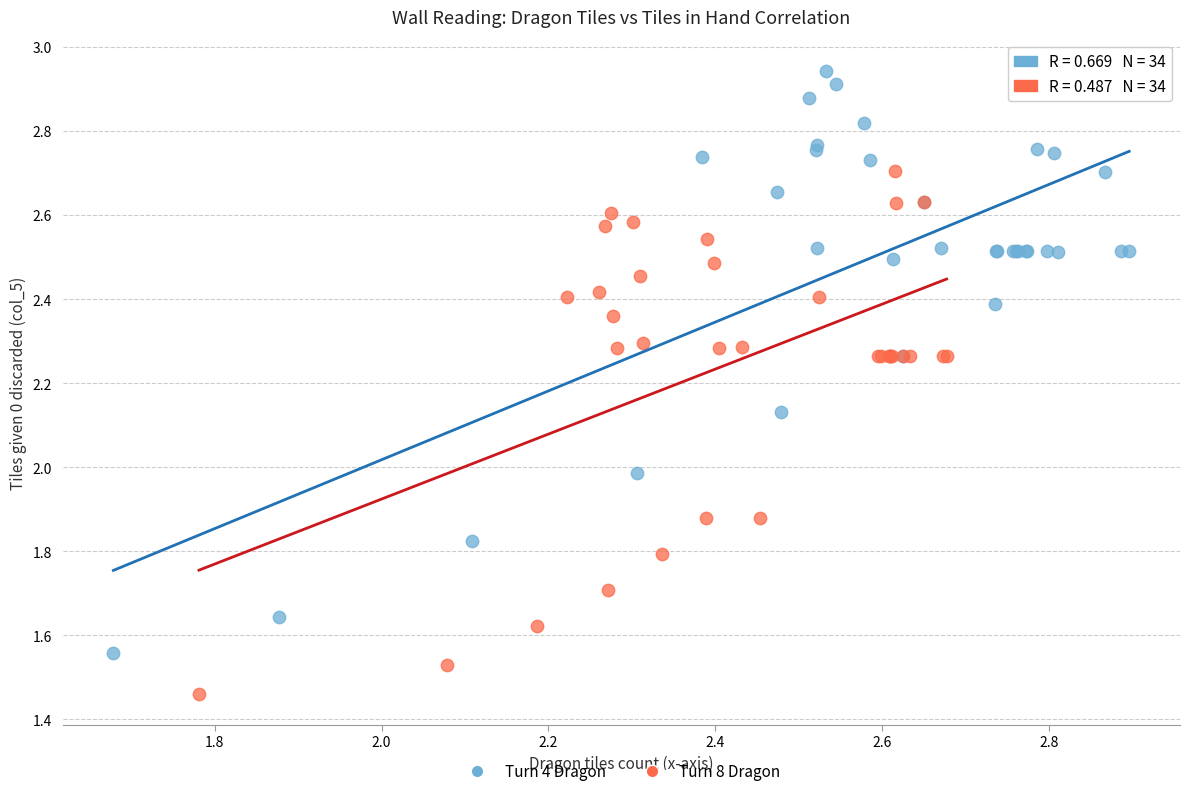

Which series contains the highest Y value?

Turn 4 Dragon